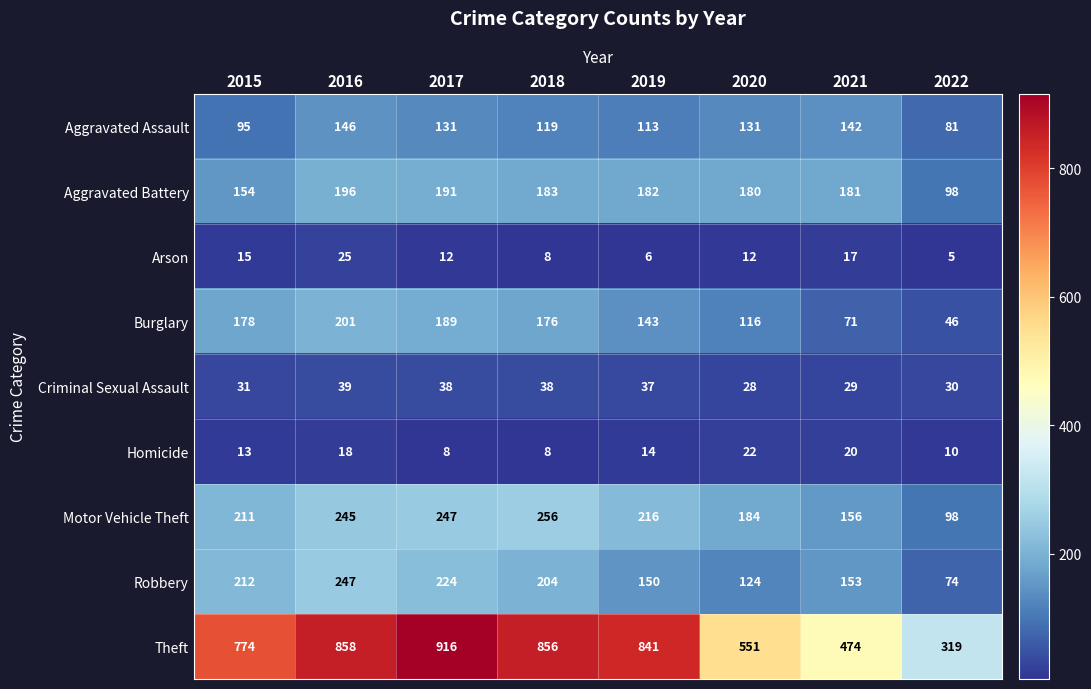

At which category is the sum across all series the highest?

2016